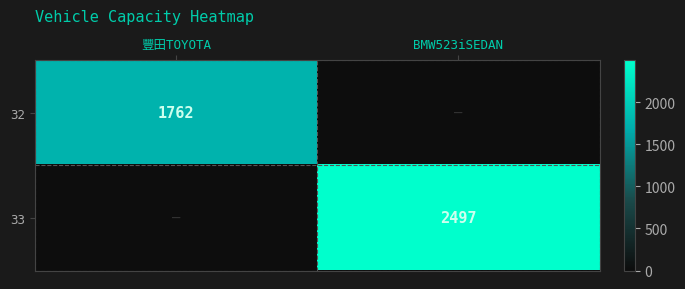

True or false: 33 has a value of 2497 at BMW523iSEDAN.

True